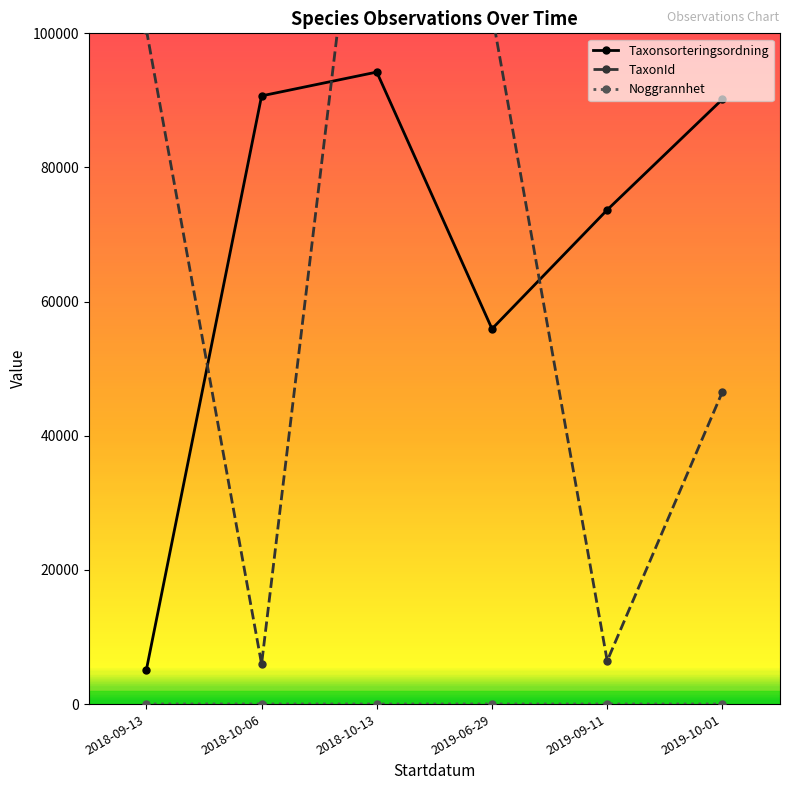

Which series has the largest total across all categories?

Taxonsorteringsordning